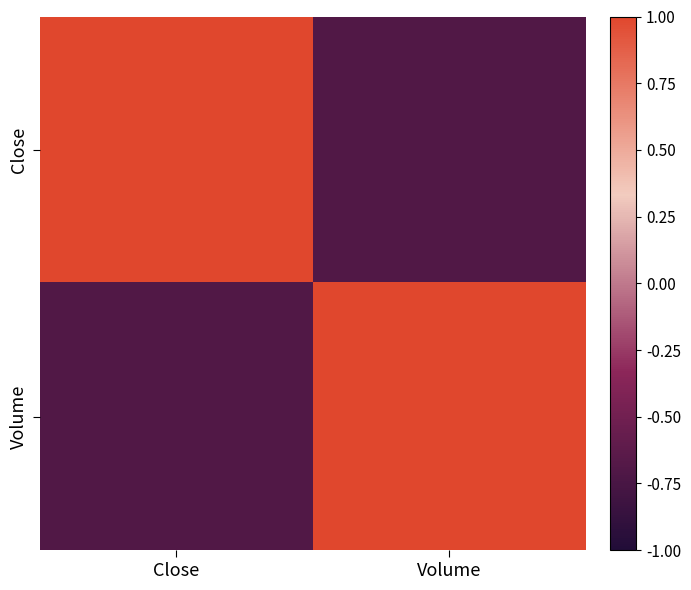

Which series has the widest spread of values?

Close